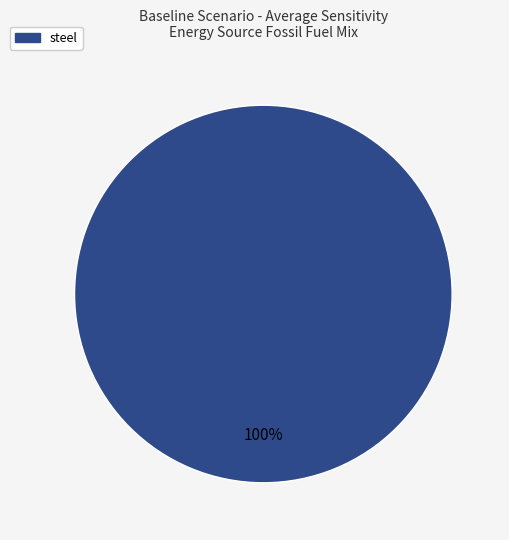

Does steel account for over 50% of the chart?

Yes